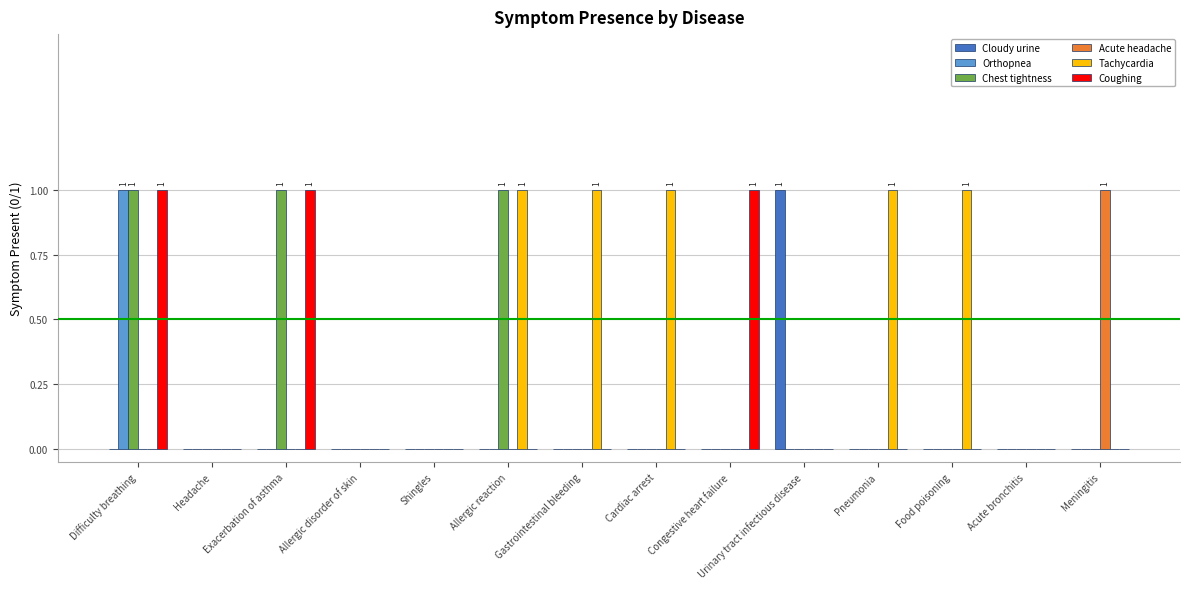

Reading right to left, what are all the values shown in this chart?

Cloudy urine: 0	0	0	0	1	0	0	0	0	0	0	0	0	0
Orthopnea: 0	0	0	0	0	0	0	0	0	0	0	0	0	1
Chest tightness: 0	0	0	0	0	0	0	0	1	0	0	1	0	1
Acute headache: 1	0	0	0	0	0	0	0	0	0	0	0	0	0
Tachycardia: 0	0	1	1	0	0	1	1	1	0	0	0	0	0
Coughing: 0	0	0	0	0	1	0	0	0	0	0	1	0	1